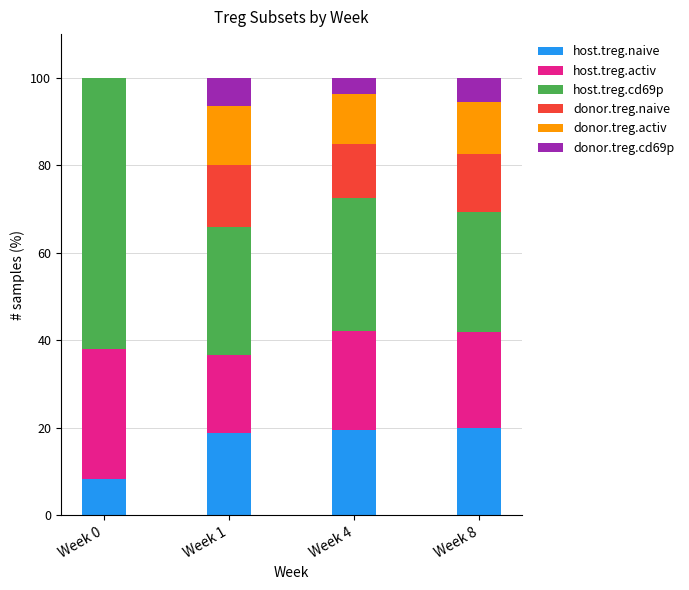

Reading left to right, list the values for the host.treg.naive series.

Week 0=8.3	Week 1=18.9	Week 4=19.5	Week 8=19.9